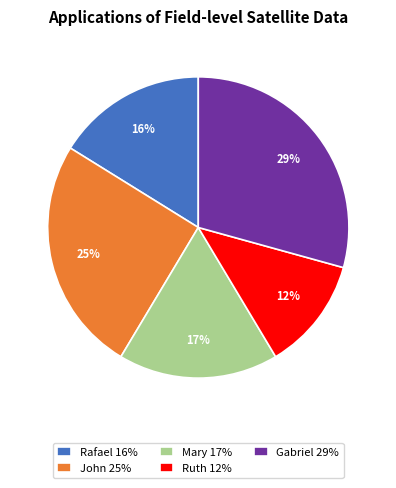

Count the number of slices in the pie.

5